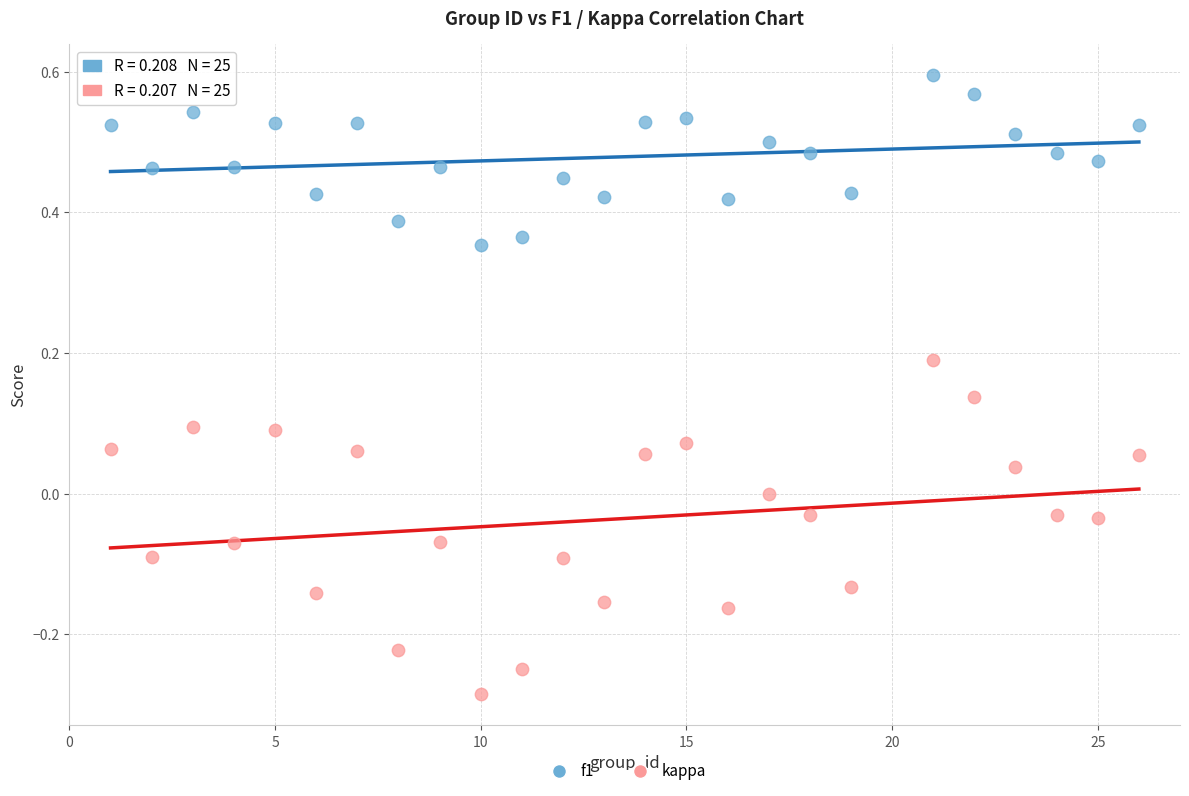

Which series reaches the minimum Y coordinate?

kappa